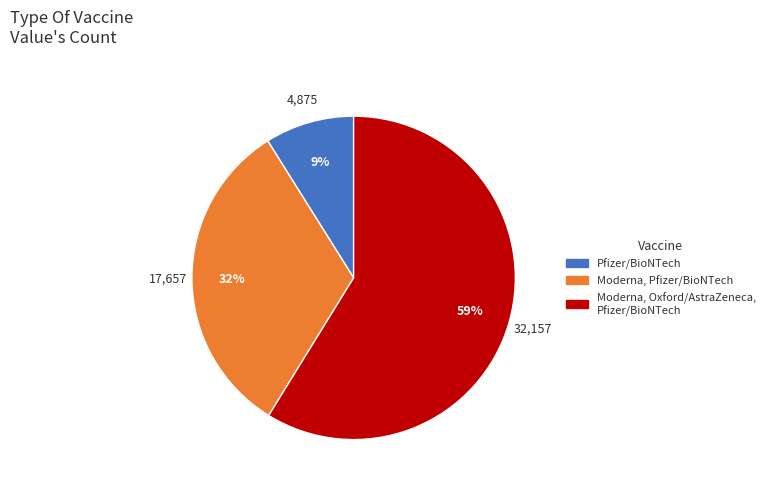

To the nearest percent, what is the difference between the largest and smallest slice percentages?

50%